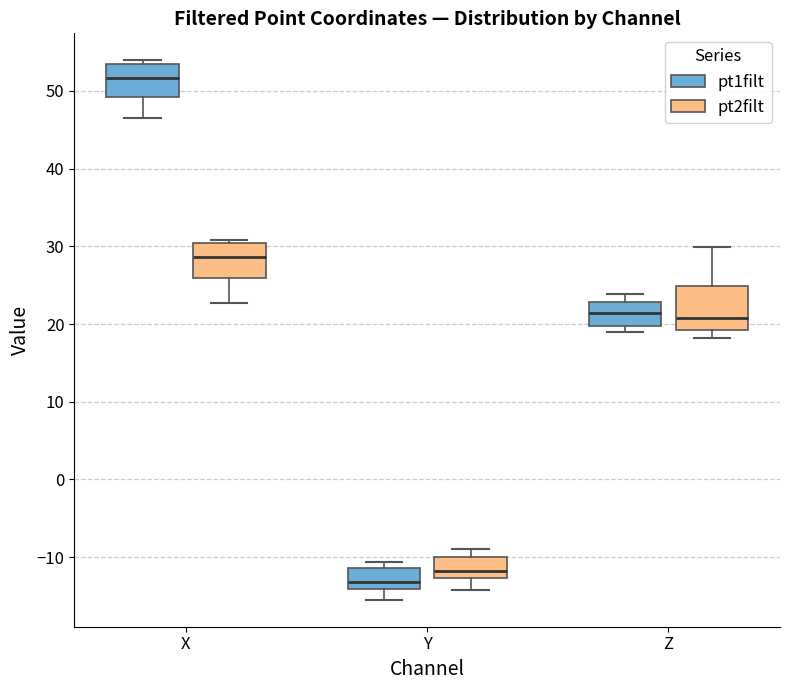

Comparing the boxes themselves (not the whiskers), which one is the tallest?

Z (pt2filt)